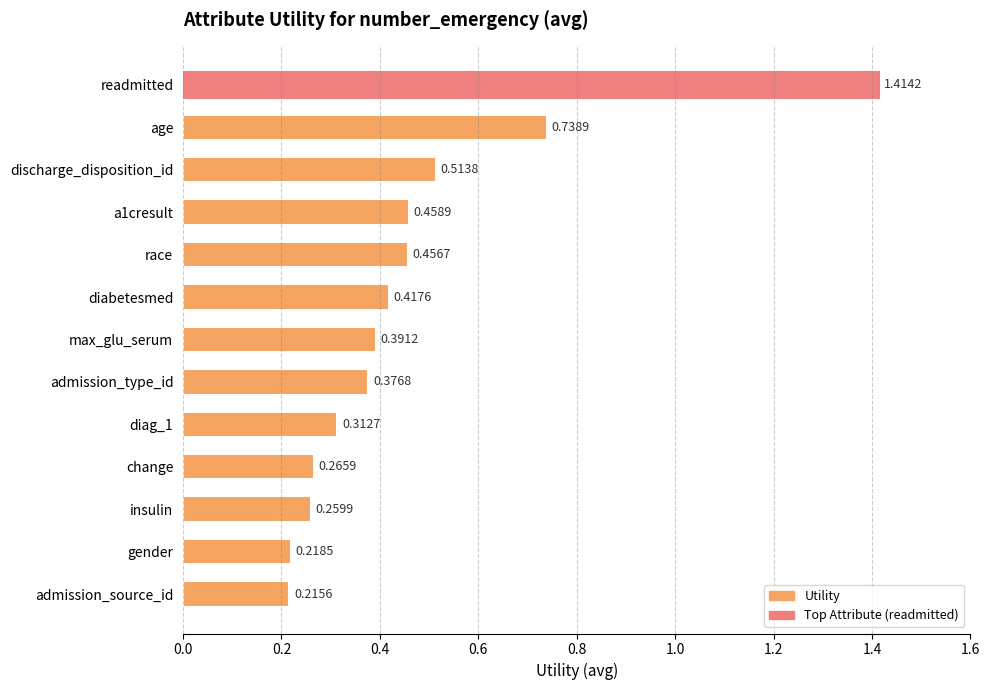

List the labels in order of value, smallest first.

admission_source_id, gender, insulin, change, diag_1, admission_type_id, max_glu_serum, diabetesmed, race, a1cresult, discharge_disposition_id, age, readmitted